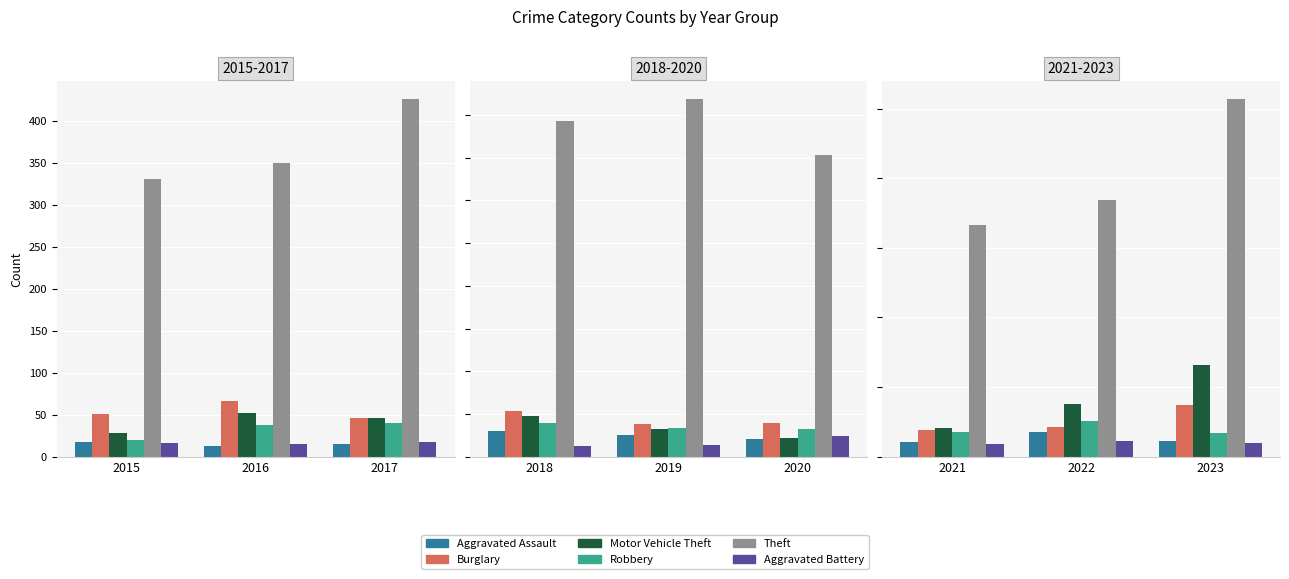

Which has a higher value, 2022 or 2021?

2022